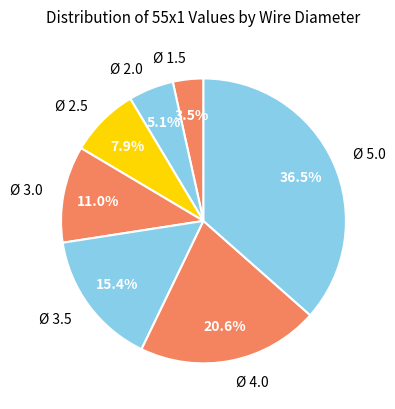

Is there any slice that represents more than half of the pie?

No